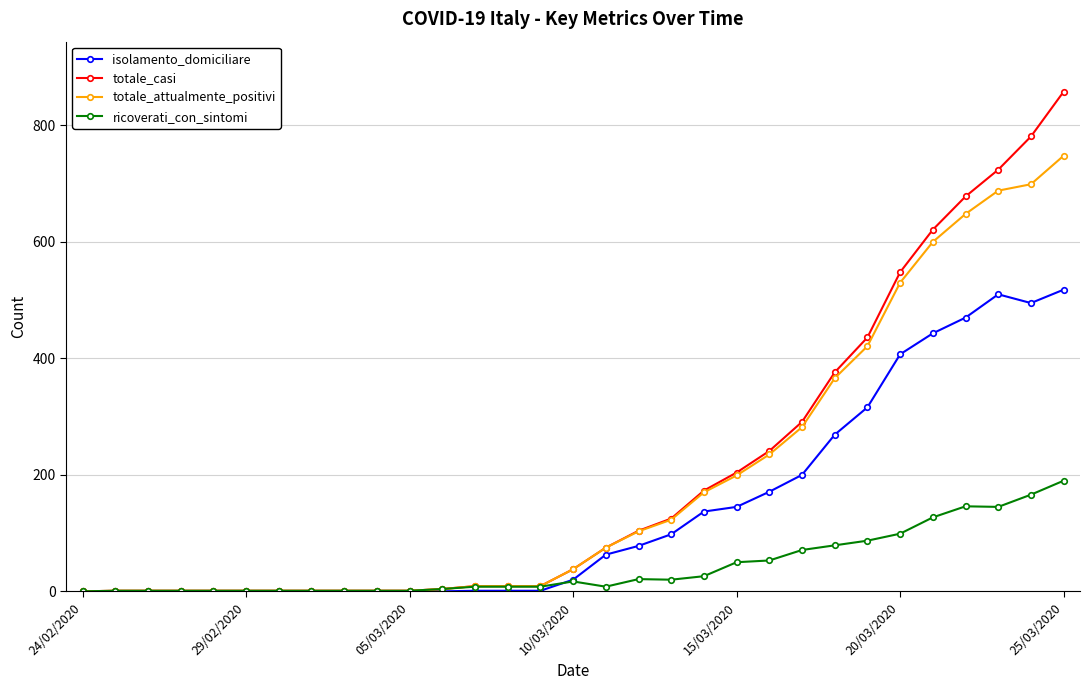

Rank the series by their maximum value, from highest to lowest.

totale_casi, totale_attualmente_positivi, isolamento_domiciliare, ricoverati_con_sintomi